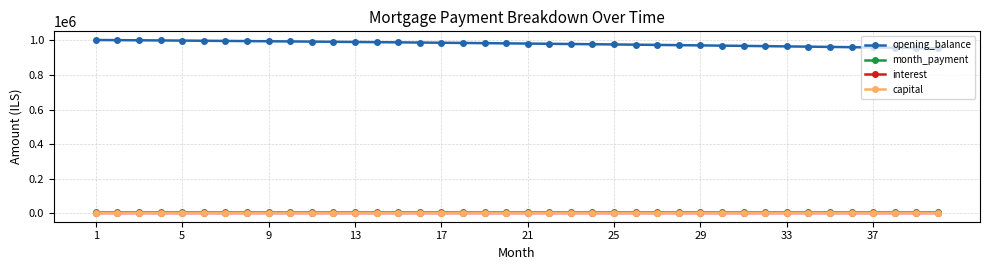

What is the greatest value displayed?

1002500.0